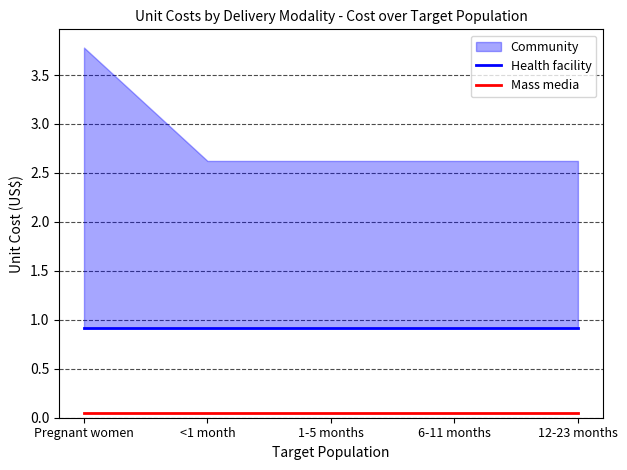

At how many categories does at least one series exceed 0?

5